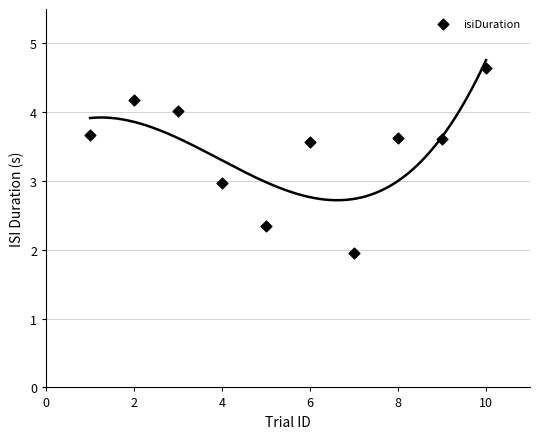

What is the range of X values (max minus min)?

9.0